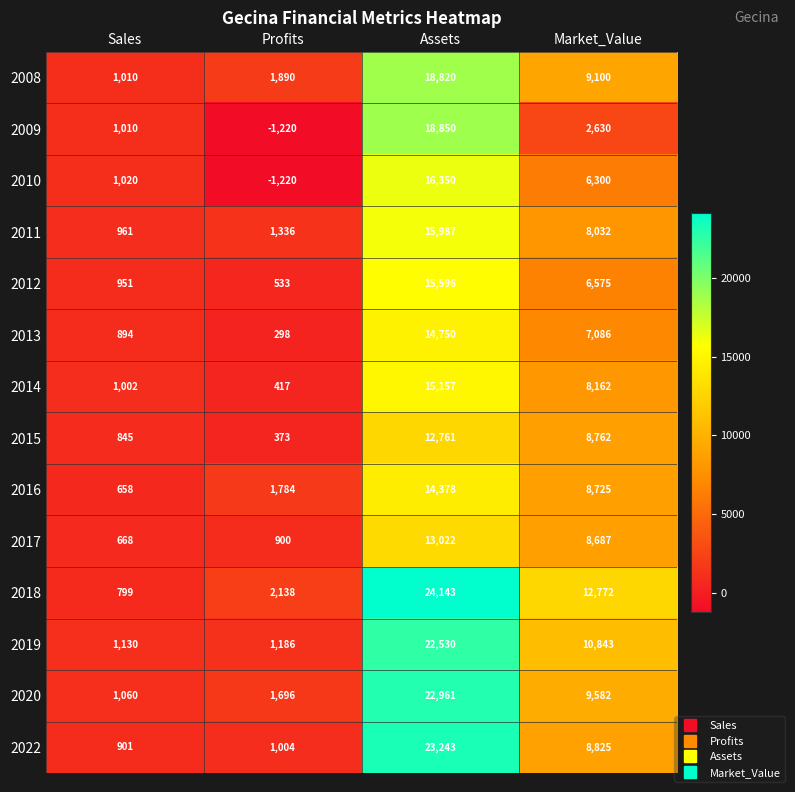

Which series changed the most between Profits and Market_Value?

2018